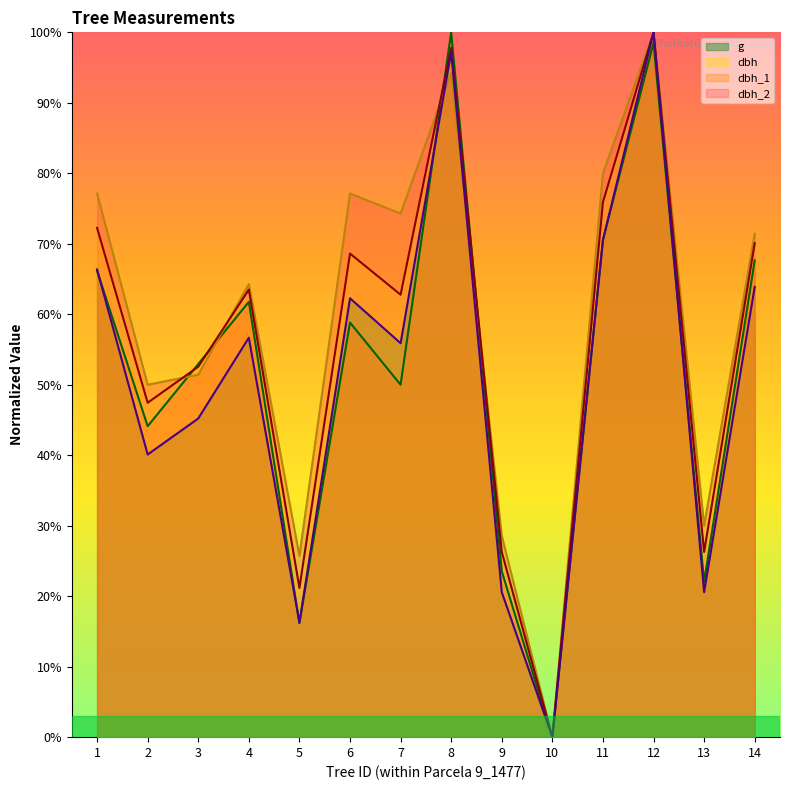

At how many categories does at least one series exceed 40?

10